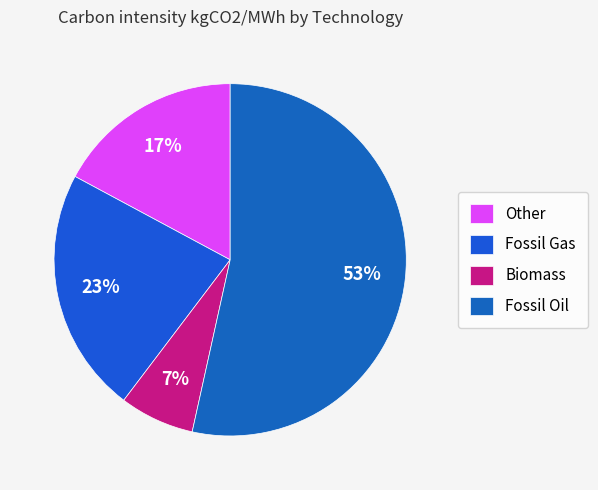

Approximately how many times larger is the value at Biomass compared to Fossil Gas?

0.3